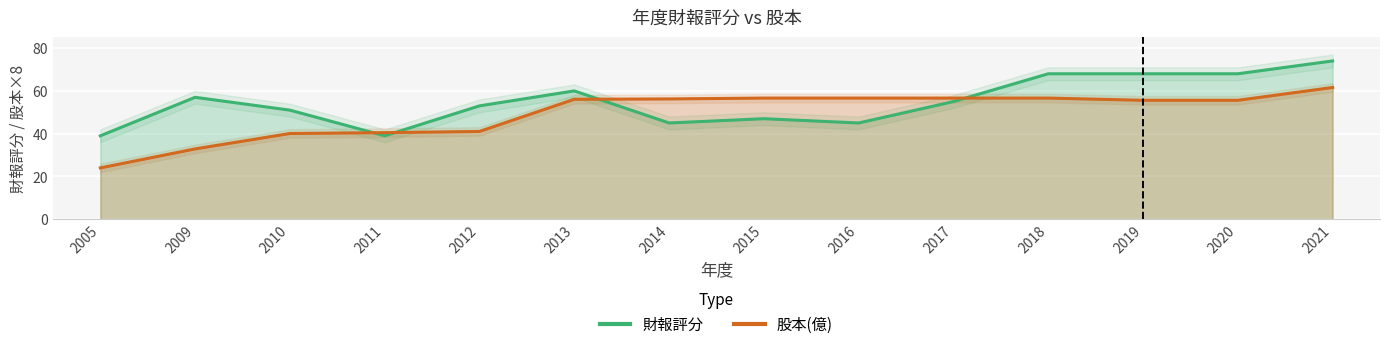

True or false: 股本(億) has more than 2 points higher than both neighbors.

False